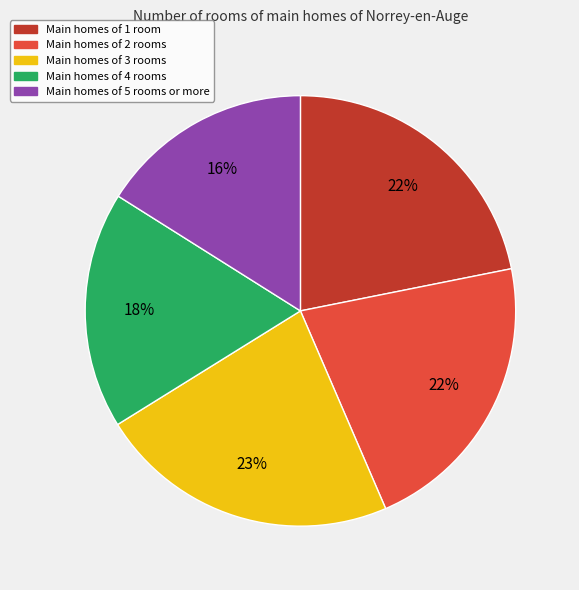

To the nearest percent, what is the average slice percentage?

20%